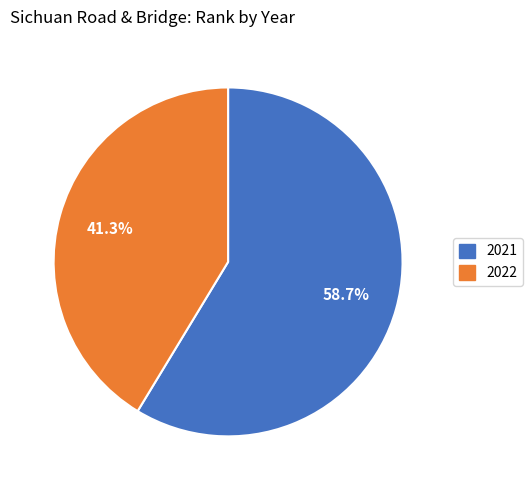

Is there a majority slice in this chart?

Yes